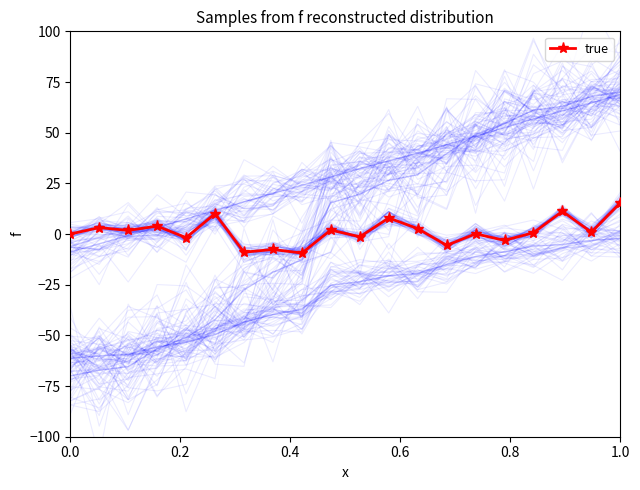

At how many categories does at least one series exceed 3?

18